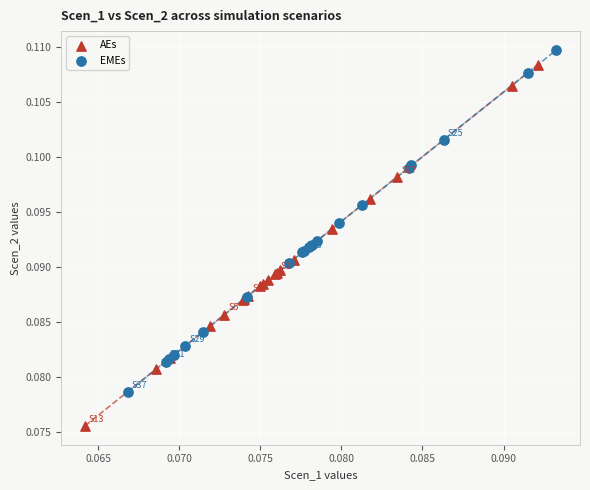

Which series reaches the minimum Y coordinate?

AEs